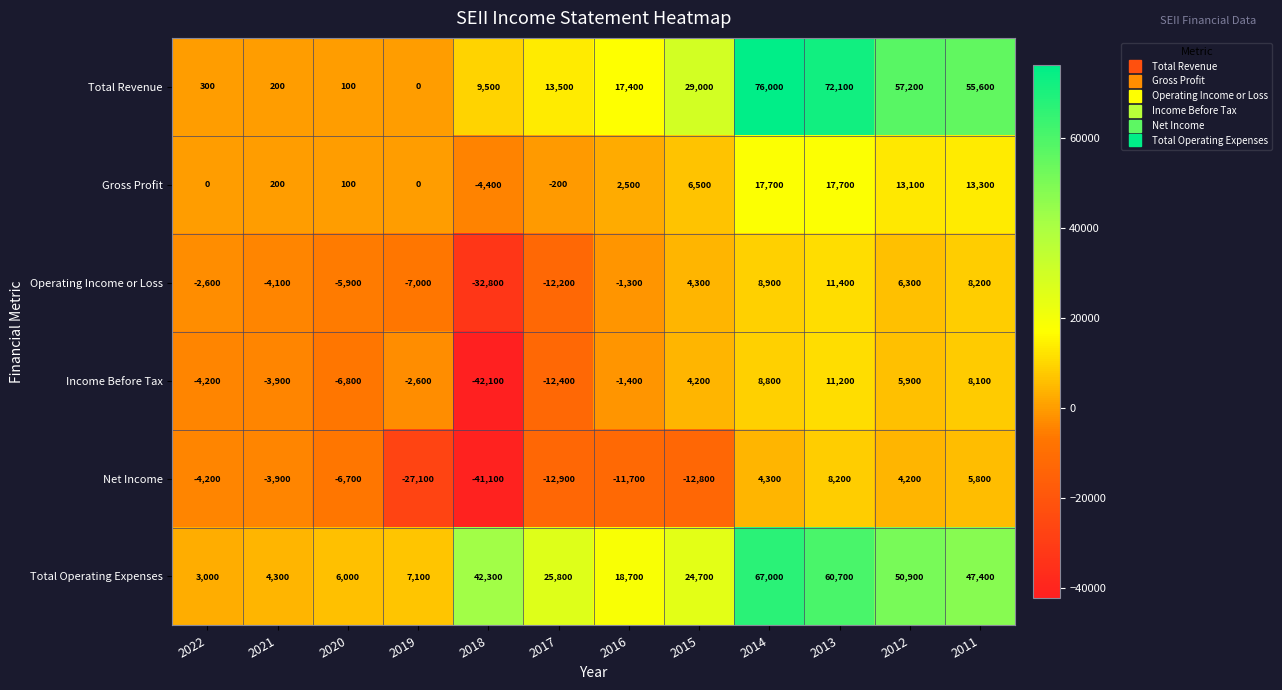

How many values in the Total Operating Expenses series are below 25800?

6